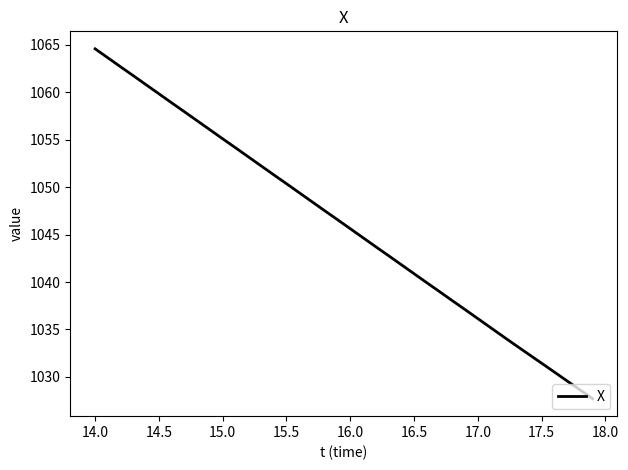

What is the minimum value shown in the chart?

1027.7